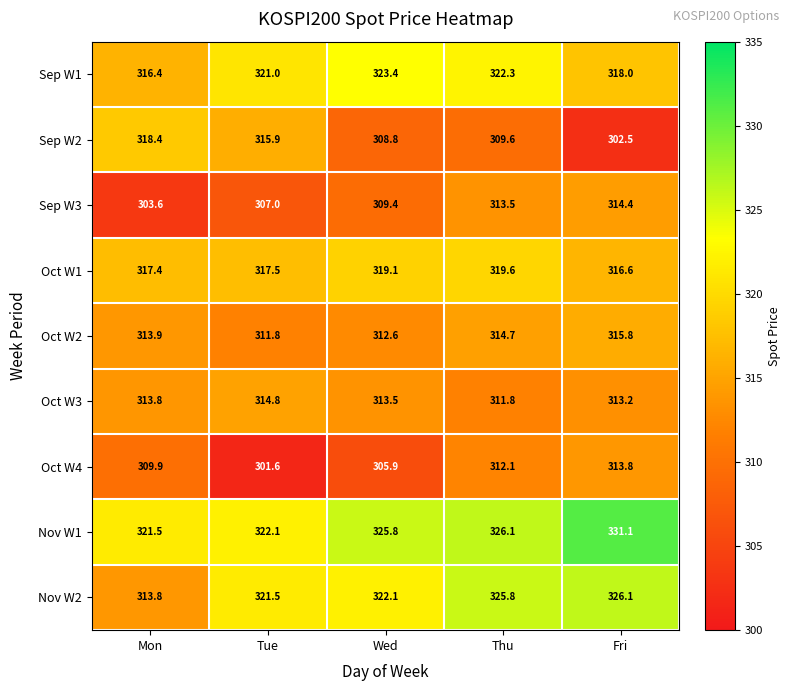

Which series has the largest range (max minus min)?

Sep W2